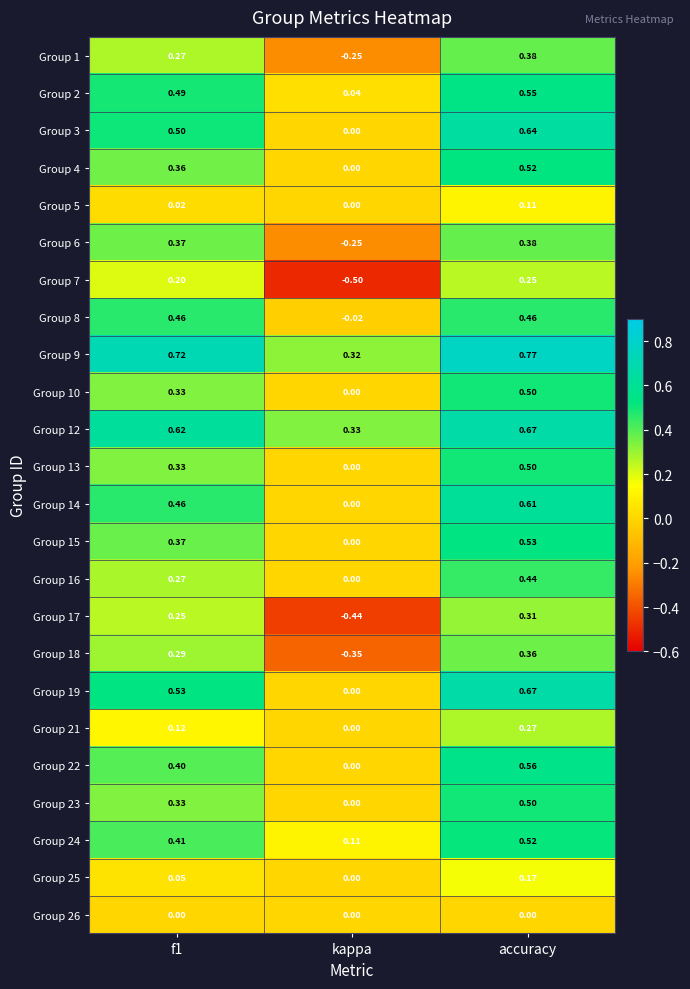

Which category has the highest value across all series?

accuracy